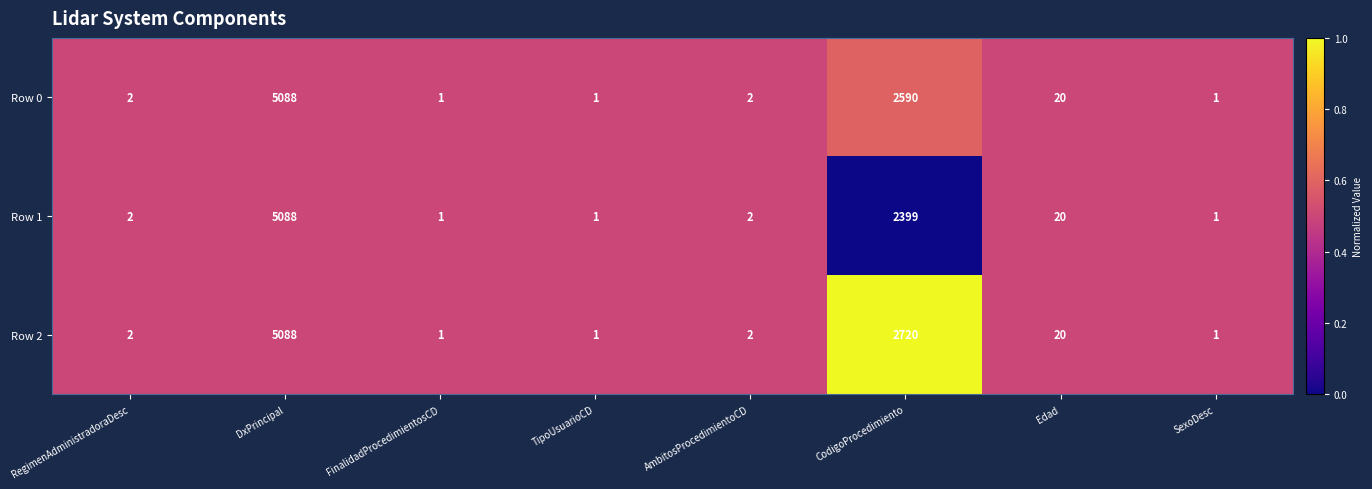

At which category does the chart reach its peak across all series?

DxPrincipal